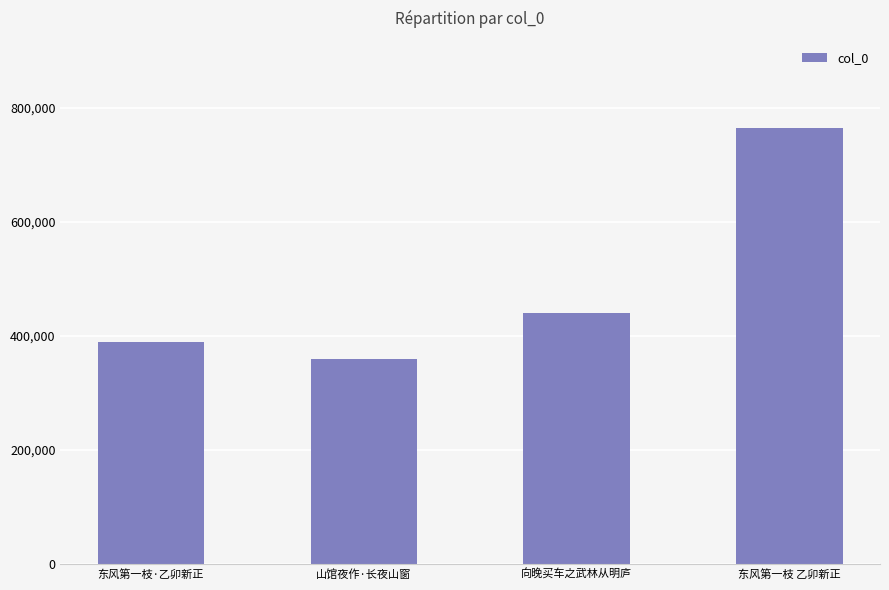

What is the change in value from 向晚买车之武林从明庐 to 东风第一枝 乙卯新正?

+323735